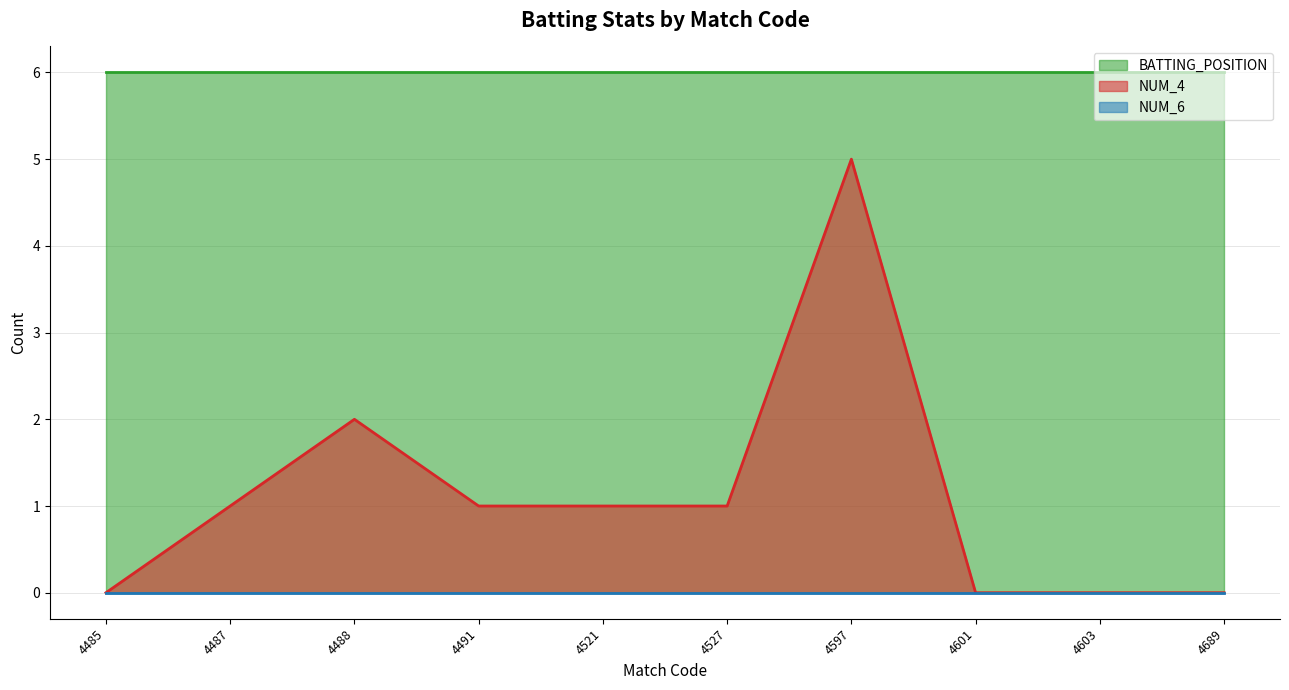

Between 4487 and 4601, which series saw the biggest shift?

NUM_4